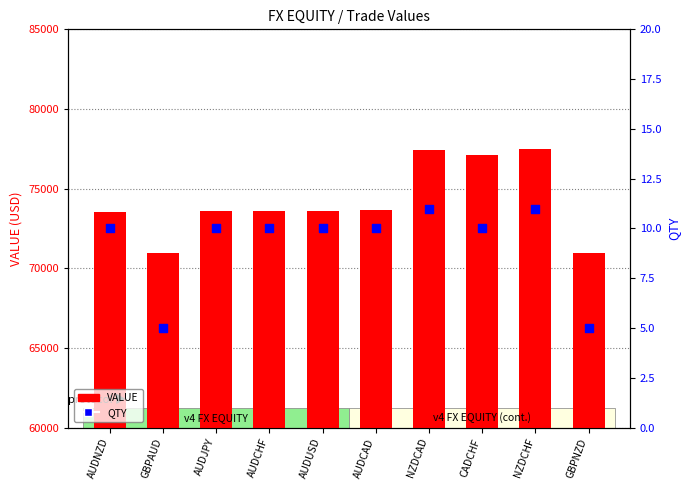

Which series has the largest total across all categories?

VALUE